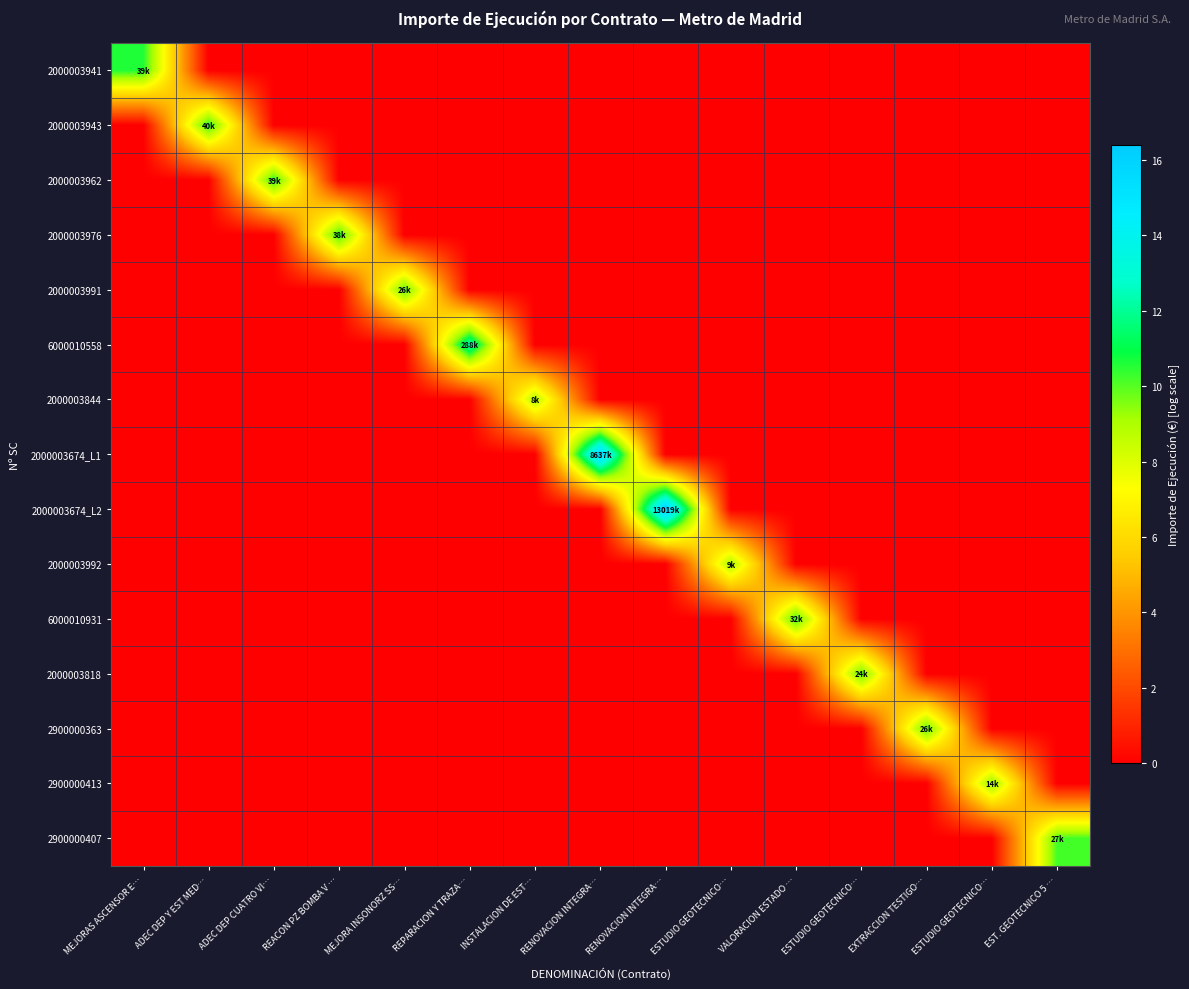

Which series has the largest range (max minus min)?

2000003674_L2